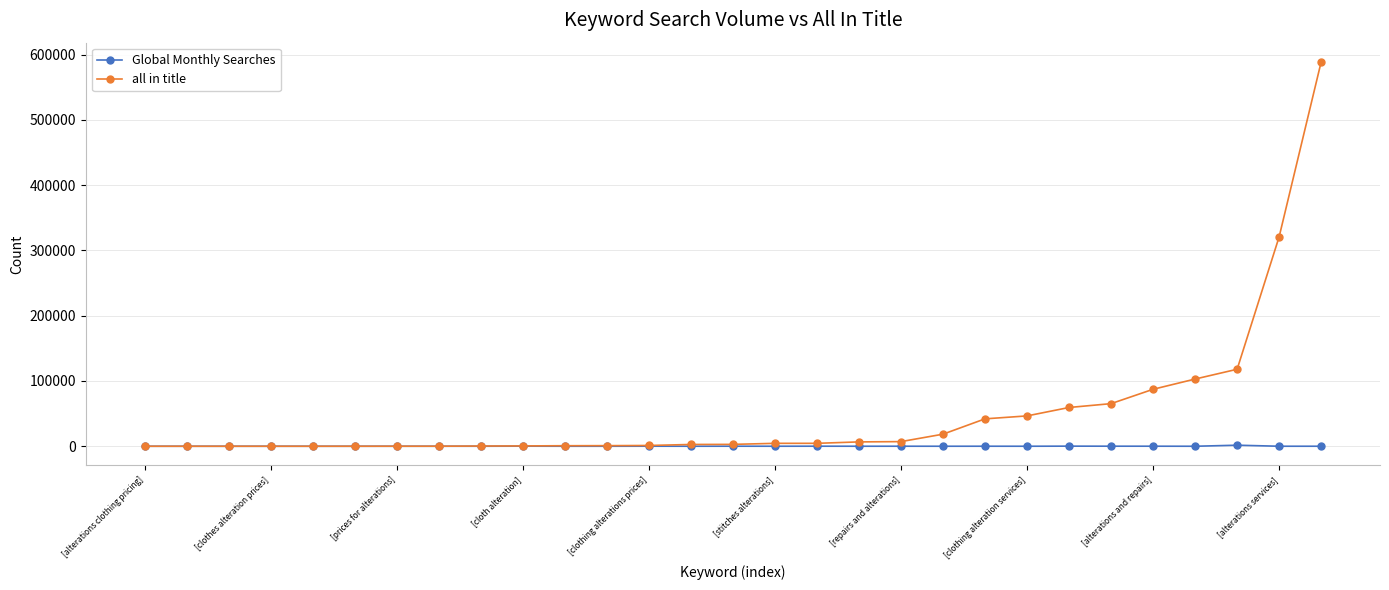

Rank the series by their maximum value, from lowest to highest.

Global Monthly Searches, all in title